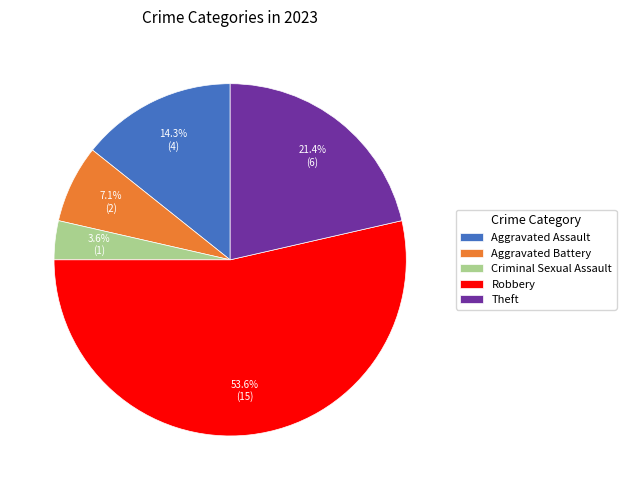

Is it true that Robbery is 54% of the pie?

True